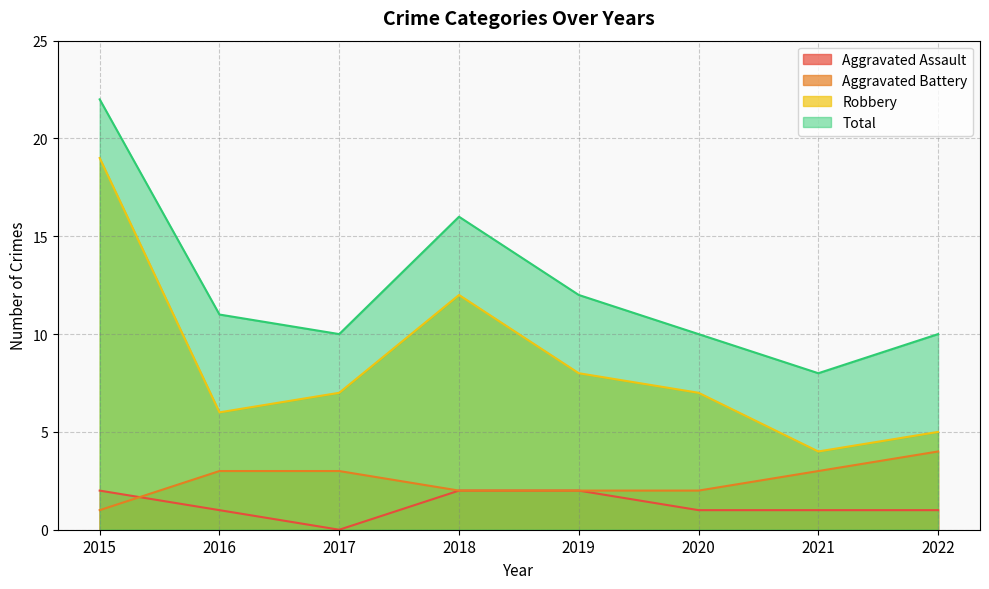

Which series has the largest total across all categories?

Total